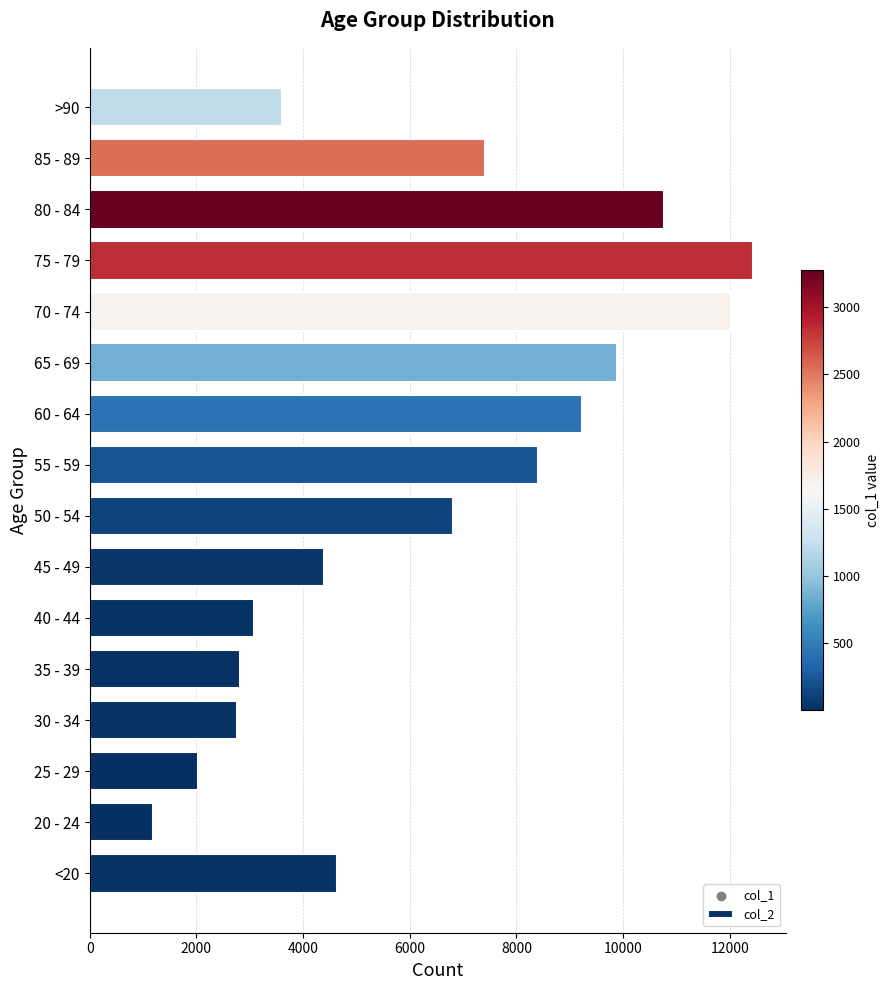

Which has a higher value, 55 - 59 or 25 - 29?

55 - 59